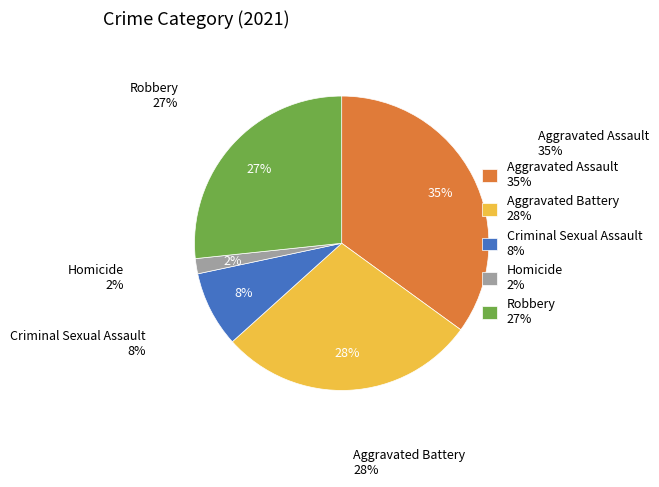

To the nearest percent, what portion does Aggravated Assault represent?

35%